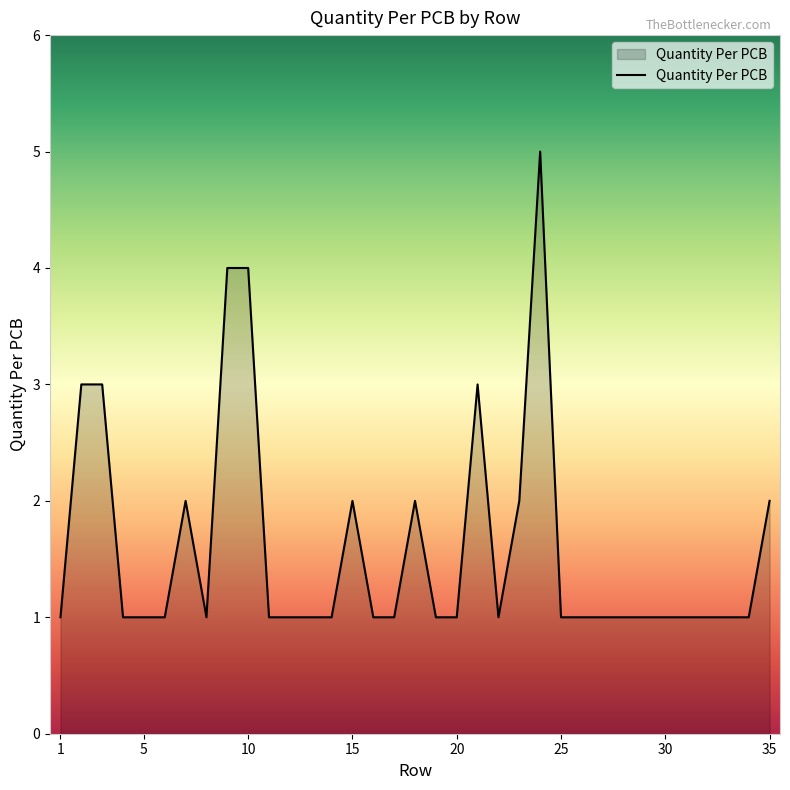

What is the maximum value shown in the chart?

5